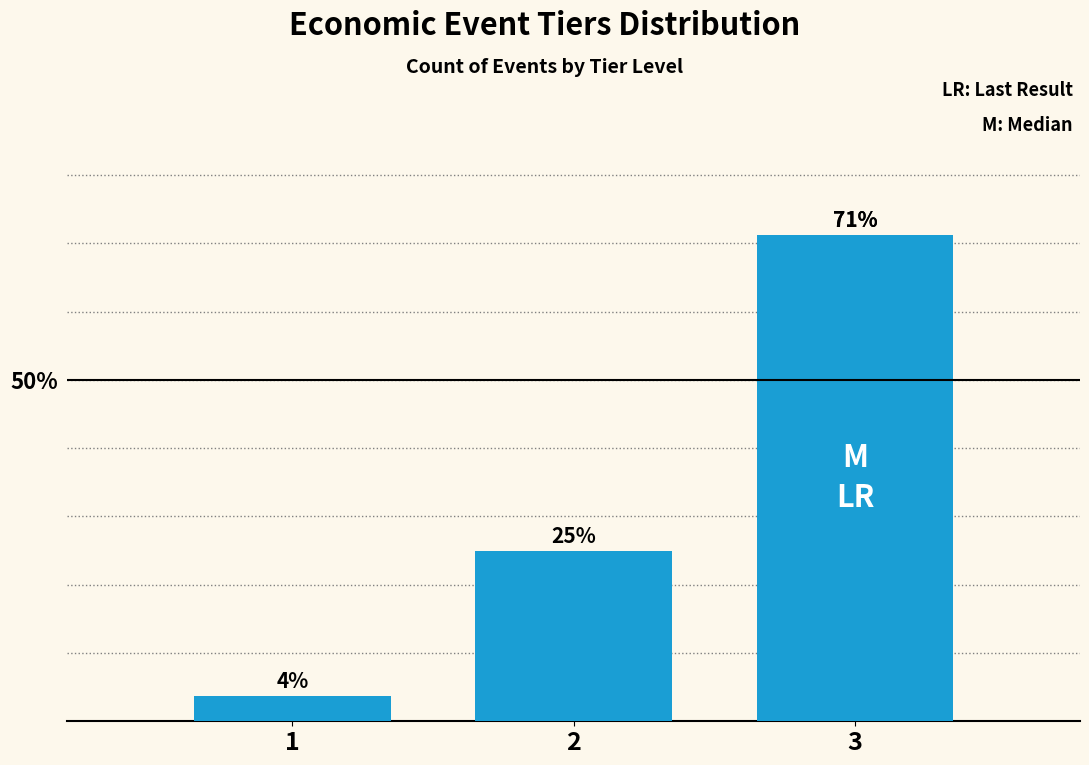

List the labels in order of value, largest first.

3, 2, 1